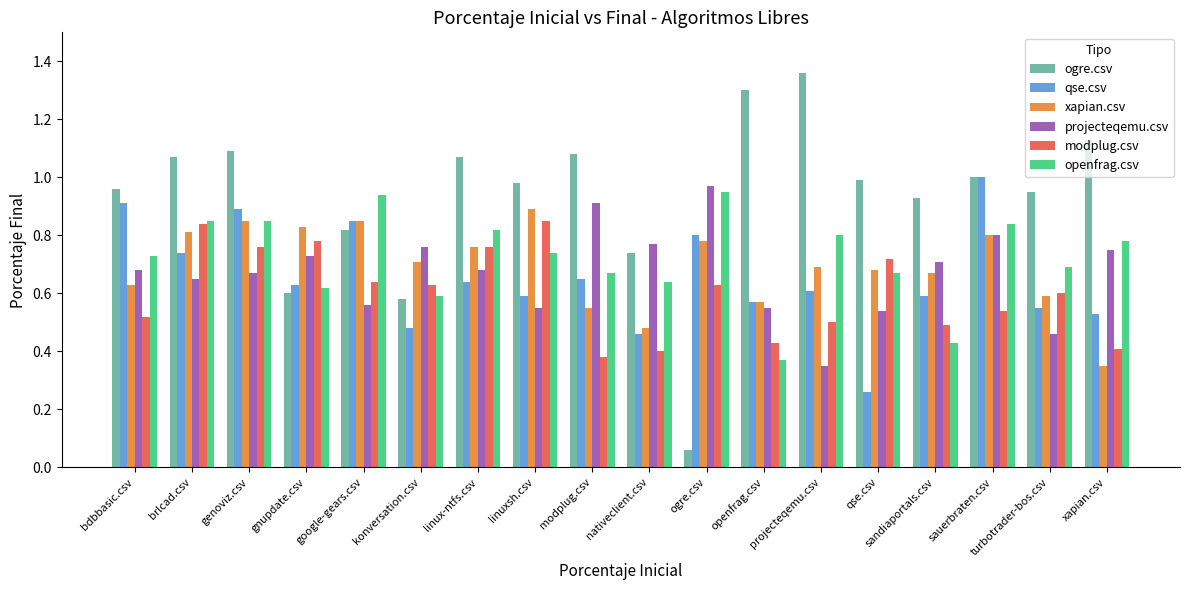

Which label corresponds to the smallest value in the chart?

ogre.csv